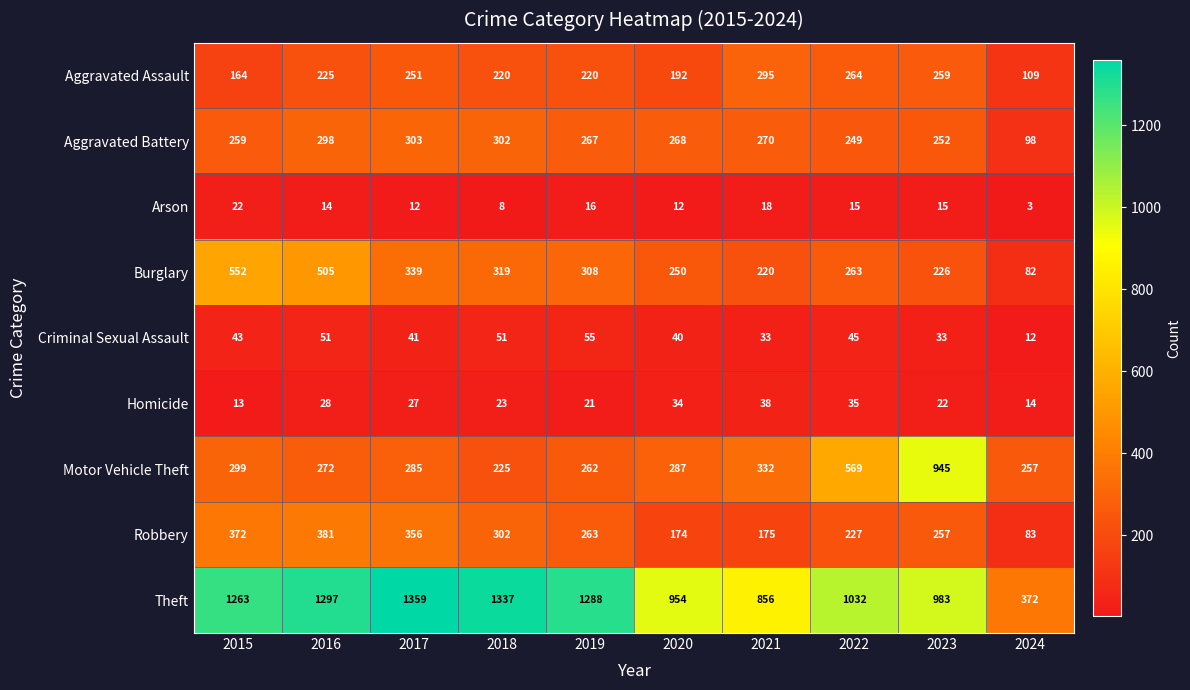

List the labels in order of Homicide value, smallest first.

2015, 2024, 2019, 2023, 2018, 2017, 2016, 2020, 2022, 2021